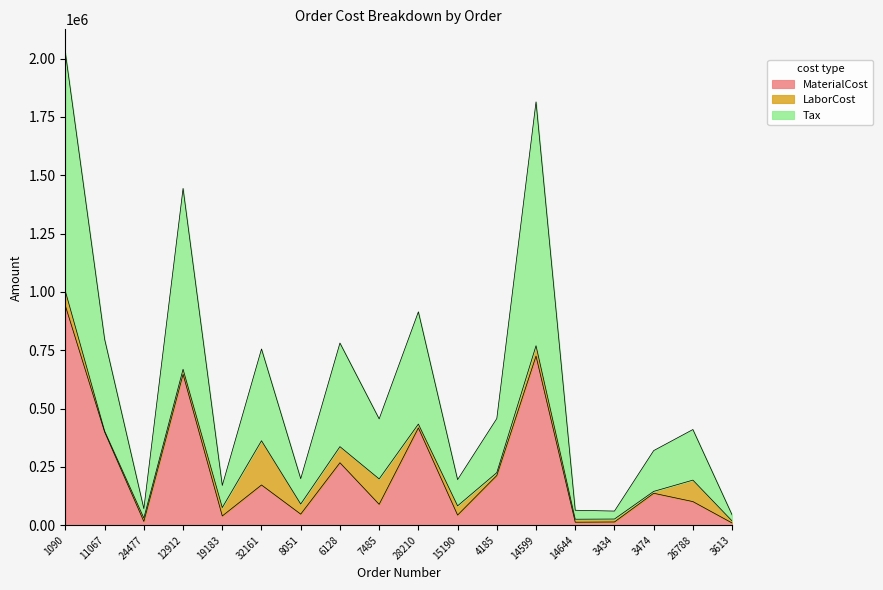

What is the highest value of the MaterialCost series?

939794.0